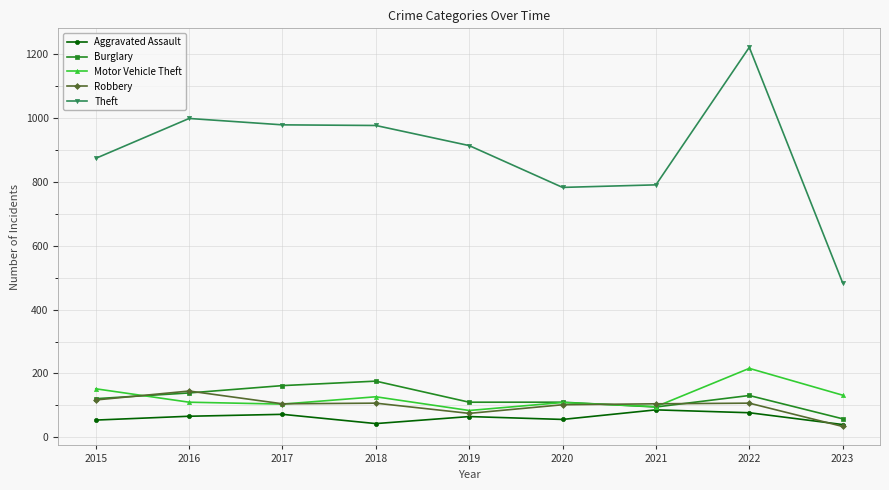

The value of Theft at 2015 is 874. True or false?

True